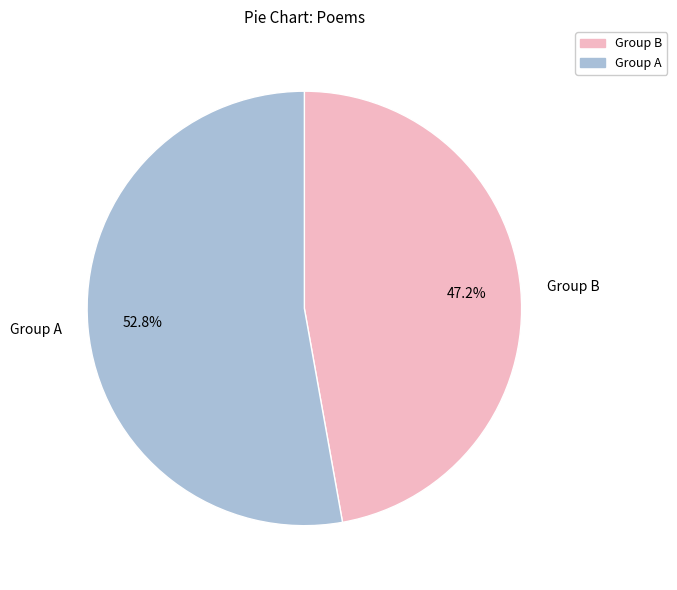

Is there a majority slice in this chart?

Yes